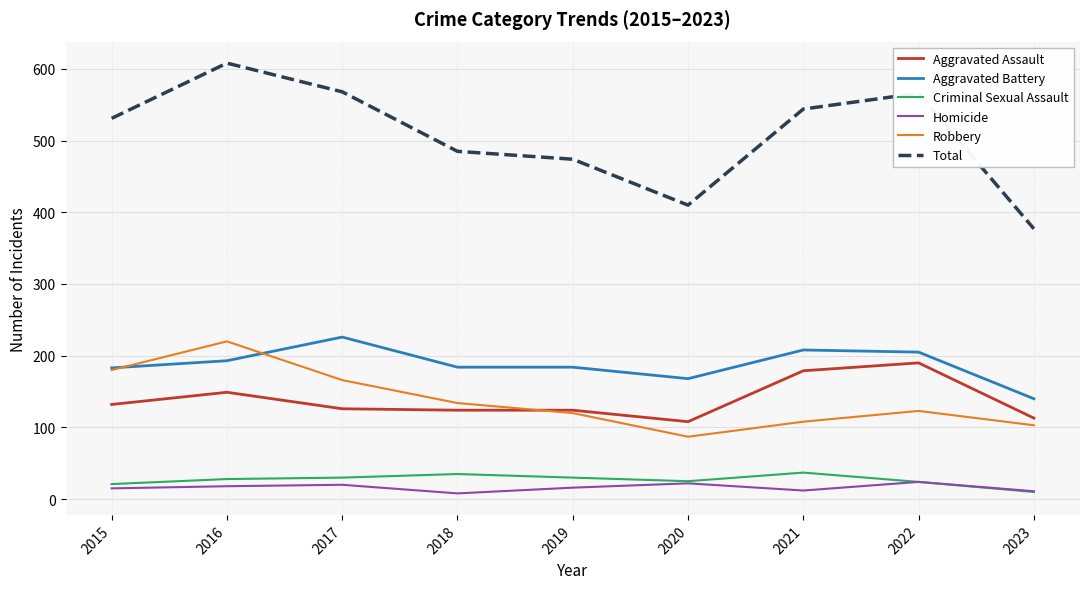

Which series has the largest range (max minus min)?

Total